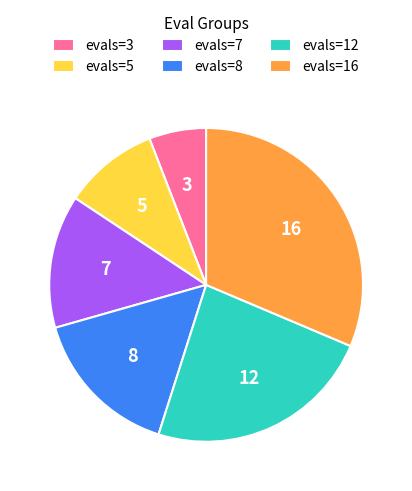

Rank the categories by value from lowest to highest.

3, 5, 7, 8, 12, 16